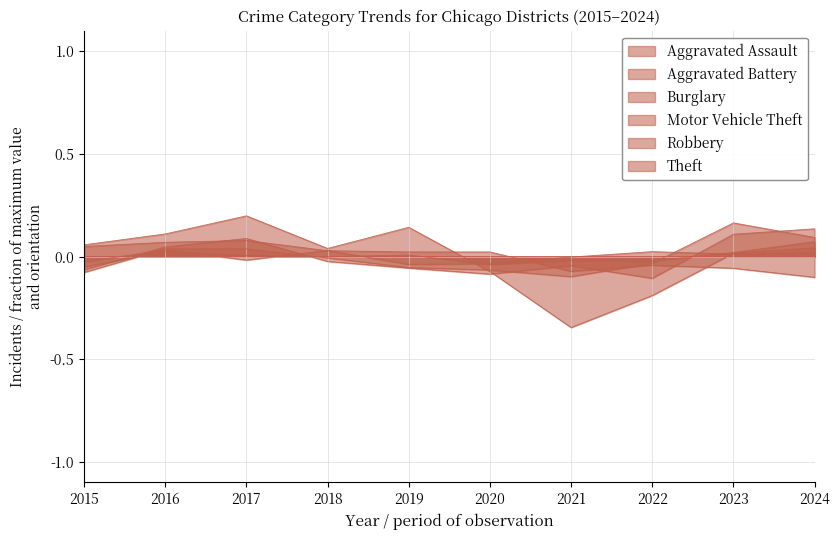

Between 2015 and 2020, which is larger?

2020